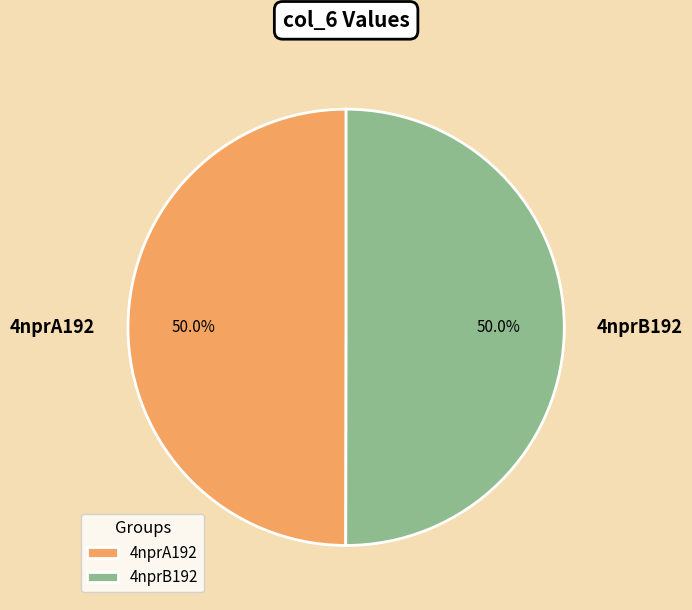

Count the number of slices in the pie.

2